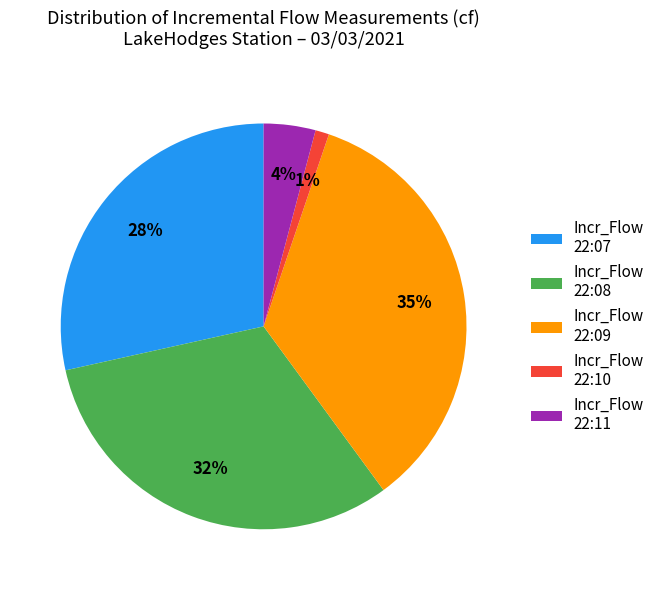

How many segments does this pie chart have?

5